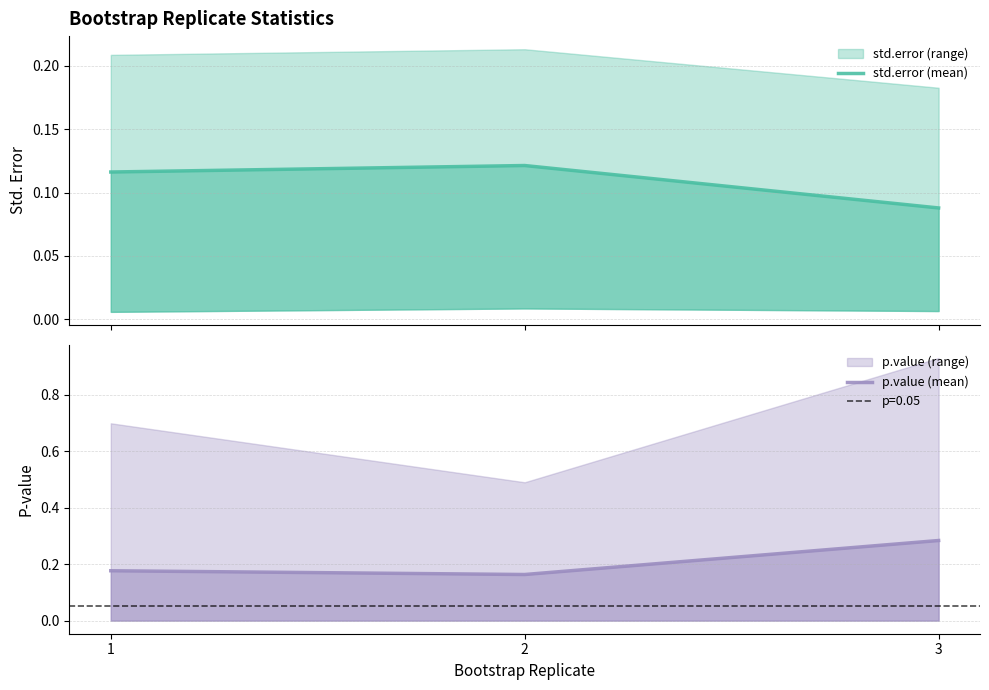

At which label does p.value (mean) reach its peak?

3